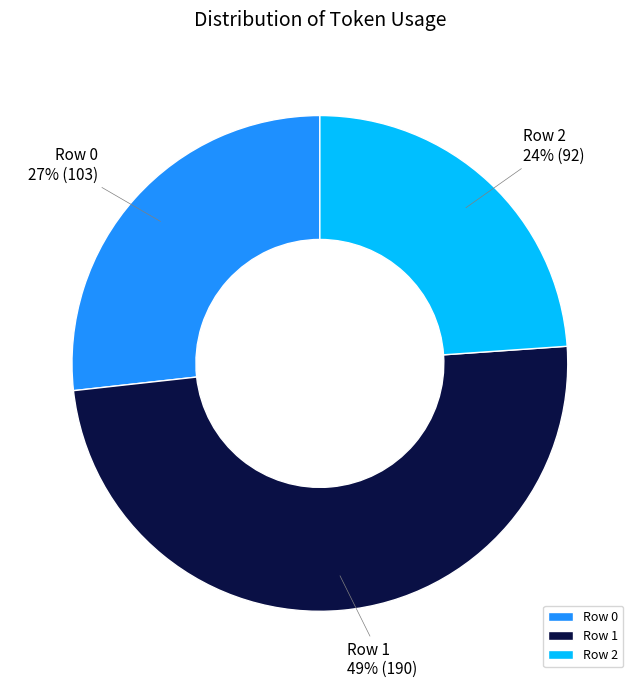

Rank the categories by value from highest to lowest.

Row 1, Row 0, Row 2